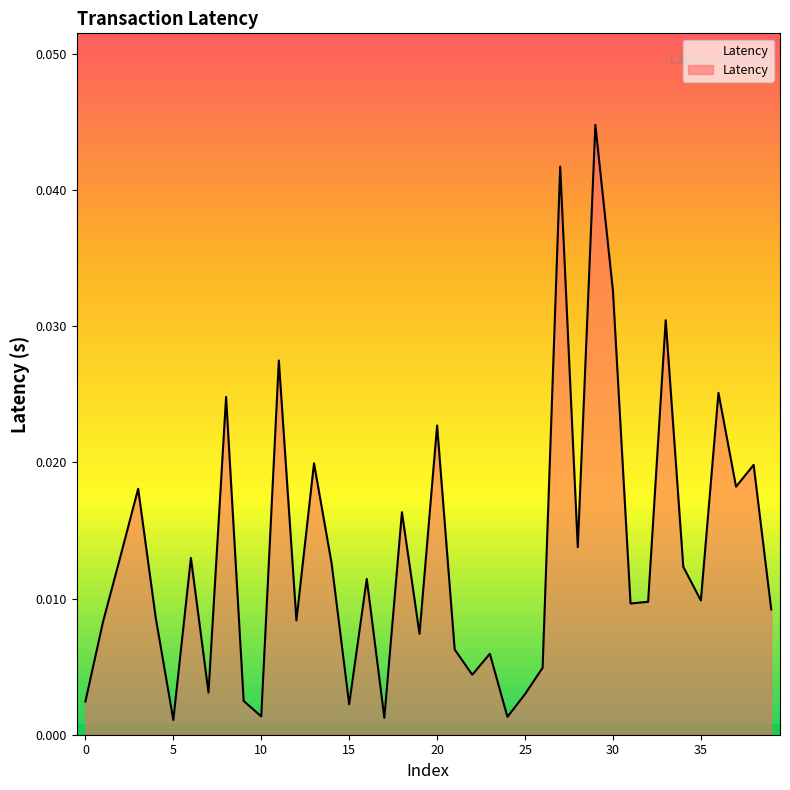

How many interior local valleys (lower than both neighbors) does the data have?

13